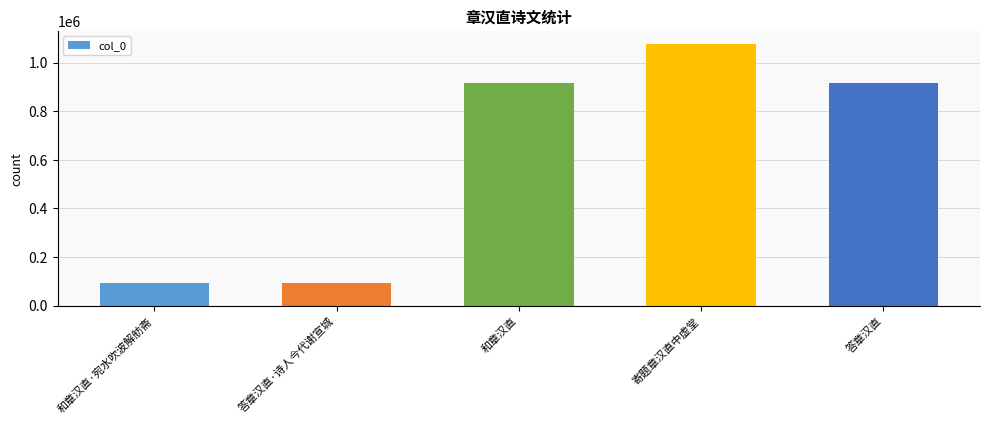

Is it true that the value at 答章汉直·诗人今代谢宣城 is 47570?

False